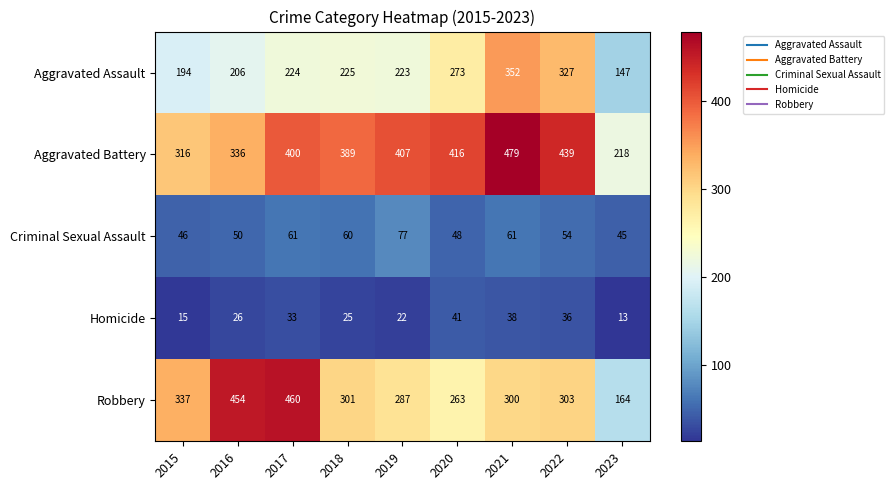

What is the sum of the Homicide values at 2021 and 2016?

64